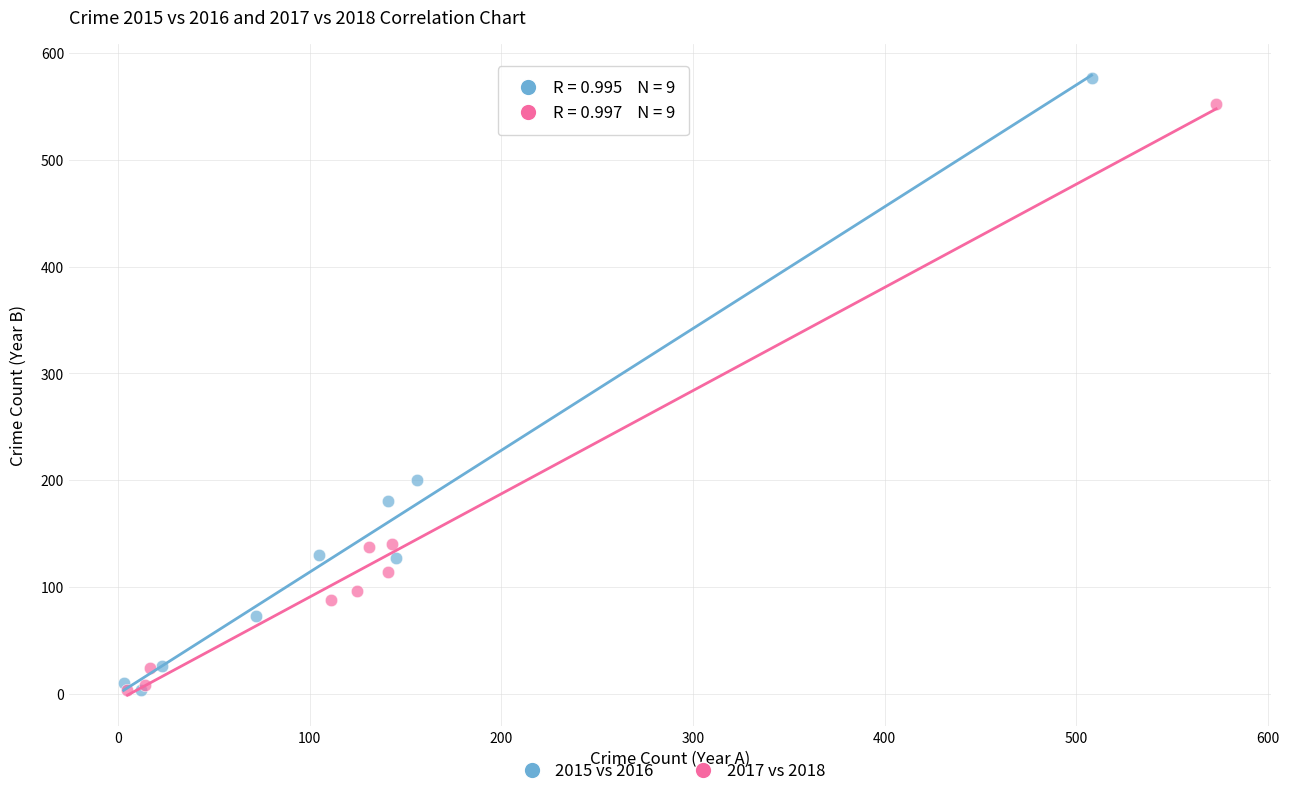

Which series has the widest spread of Y values?

2015 vs 2016